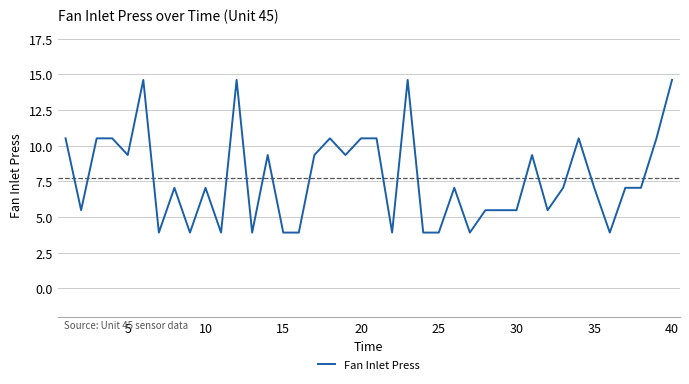

Count the number of categories in the chart.

40